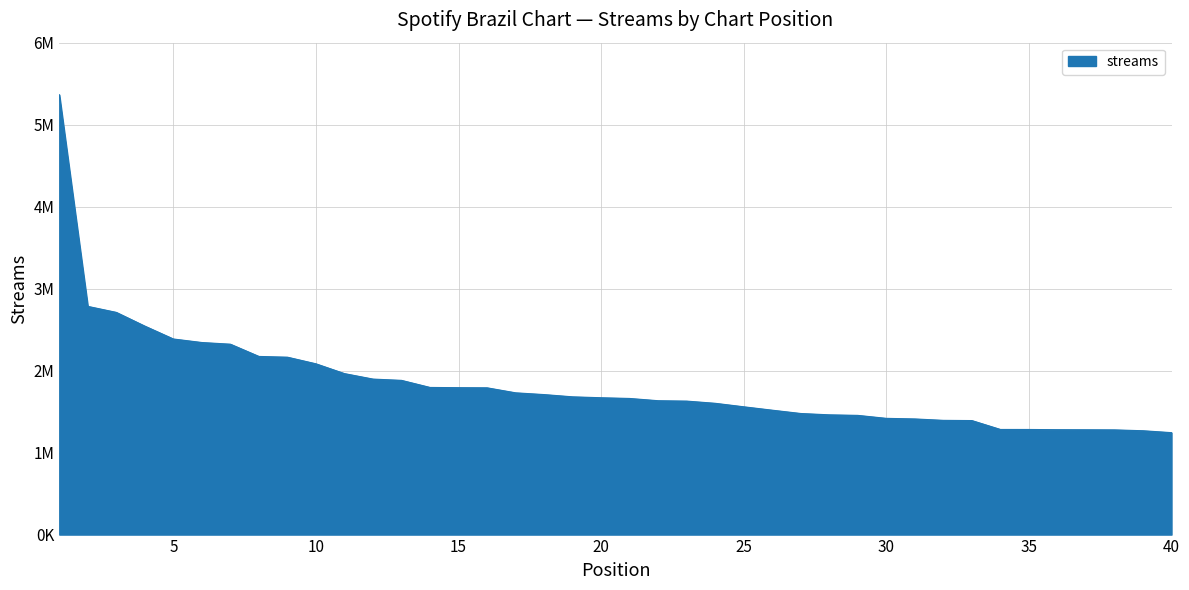

Reading left to right, what are all the values shown in this chart?

5365143	2783490	2710187	2542656	2385679	2342639	2322195	2172800	2163758	2082941	1963401	1896649	1881012	1794673	1791735	1790170	1729083	1707585	1680188	1669039	1660253	1632713	1628114	1601255	1558665	1517211	1476872	1460552	1453919	1417661	1410496	1393236	1390663	1282222	1281974	1279350	1278360	1277051	1266563	1243230